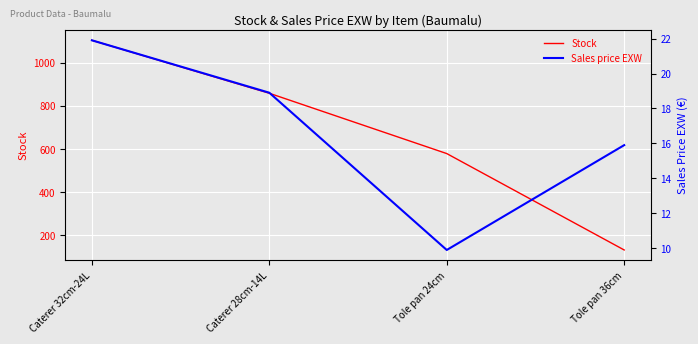

What are all the series names shown in the legend?

Stock, Sales price EXW